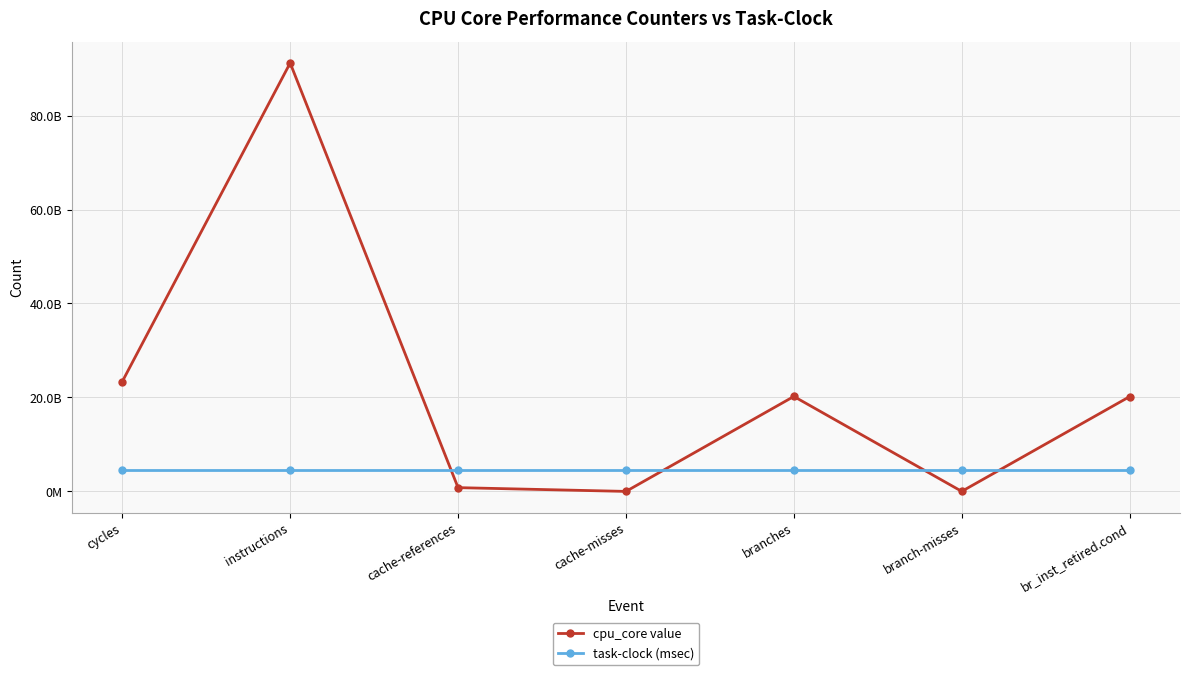

Read the cpu_core value value at branches, to the nearest 50.

20212306250